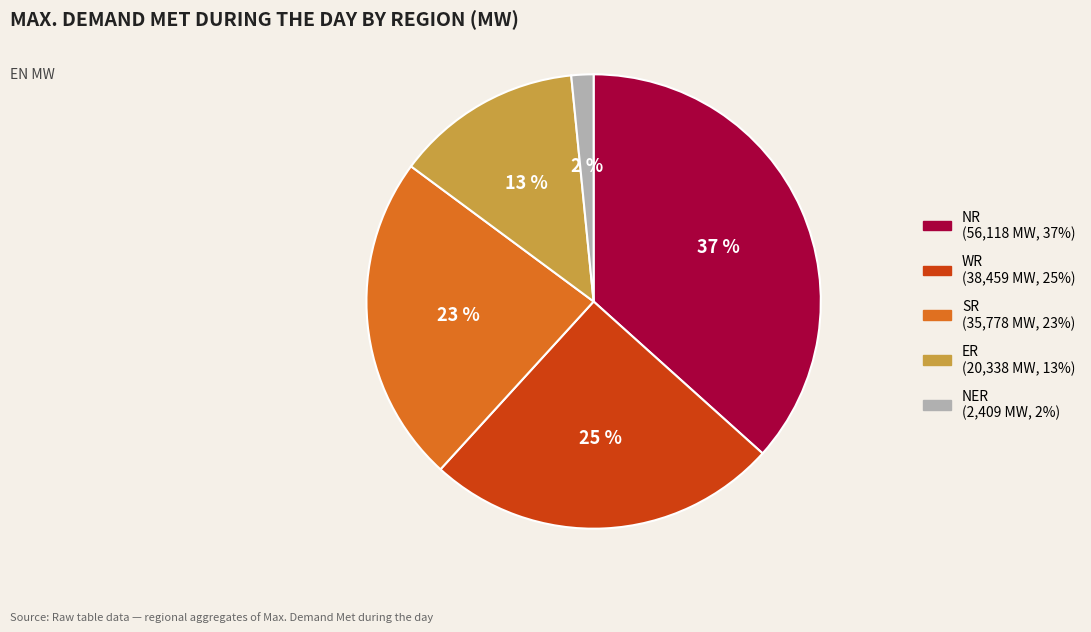

To the nearest percent, what portion does NER (2,409 MW, 2%) represent?

2%